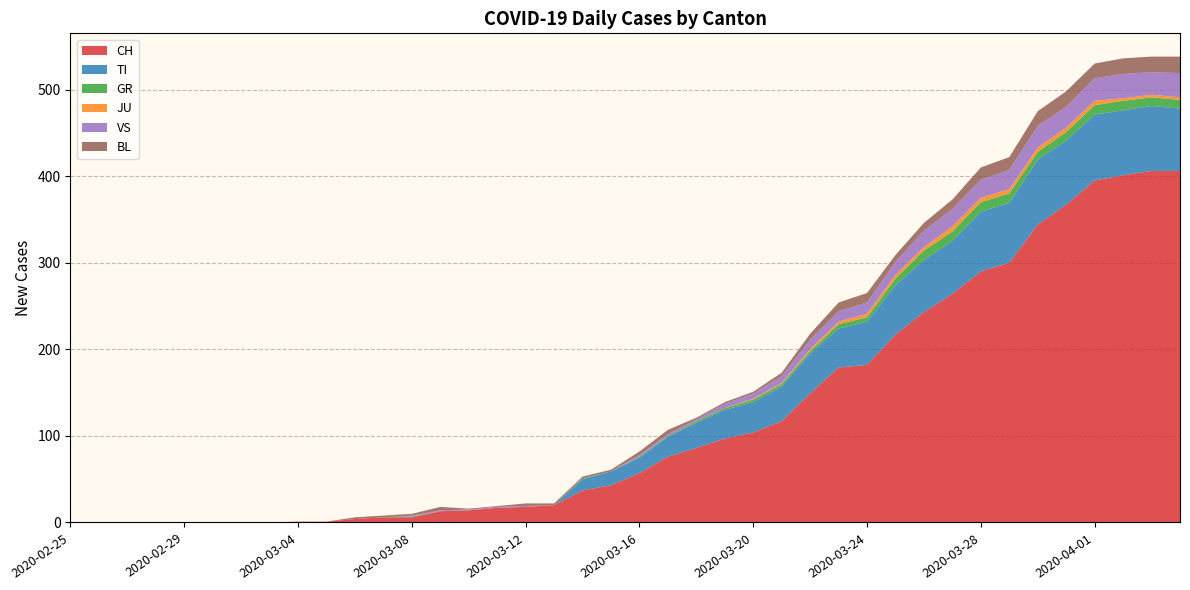

Reading left to right, transcribe all the data shown in this chart.

CH: 2020-02-25=0	2020-02-26=0	2020-02-27=0	2020-02-28=0	2020-02-29=0	2020-03-01=0	2020-03-02=0	2020-03-03=0	2020-03-04=1	2020-03-05=1	2020-03-06=4	2020-03-07=6	2020-03-08=6	2020-03-09=13	2020-03-10=14	2020-03-11=17	2020-03-12=18	2020-03-13=20	2020-03-14=37	2020-03-15=43	2020-03-16=57	2020-03-17=76	2020-03-18=86	2020-03-19=97	2020-03-20=104	2020-03-21=117	2020-03-22=149	2020-03-23=179	2020-03-24=182	2020-03-25=217	2020-03-26=243	2020-03-27=264	2020-03-28=290	2020-03-29=300	2020-03-30=344	2020-03-31=367	2020-04-01=395	2020-04-02=401	2020-04-03=406	2020-04-04=406
TI: 2020-02-25=0	2020-02-26=0	2020-02-27=0	2020-02-28=0	2020-02-29=0	2020-03-01=0	2020-03-02=0	2020-03-03=0	2020-03-04=0	2020-03-05=0	2020-03-06=0	2020-03-07=0	2020-03-08=0	2020-03-09=0	2020-03-10=0	2020-03-11=0	2020-03-12=0	2020-03-13=0	2020-03-14=13	2020-03-15=16	2020-03-16=18	2020-03-17=23	2020-03-18=29	2020-03-19=33	2020-03-20=35	2020-03-21=40	2020-03-22=46	2020-03-23=45	2020-03-24=50	2020-03-25=57	2020-03-26=60	2020-03-27=61	2020-03-28=69	2020-03-29=69	2020-03-30=75	2020-03-31=74	2020-04-01=76	2020-04-02=75	2020-04-03=75	2020-04-04=72
GR: 2020-02-25=0	2020-02-26=0	2020-02-27=0	2020-02-28=0	2020-02-29=0	2020-03-01=0	2020-03-02=0	2020-03-03=0	2020-03-04=0	2020-03-05=0	2020-03-06=0	2020-03-07=0	2020-03-08=1	2020-03-09=0	2020-03-10=0	2020-03-11=0	2020-03-12=0	2020-03-13=0	2020-03-14=1	2020-03-15=0	2020-03-16=1	2020-03-17=1	2020-03-18=2	2020-03-19=2	2020-03-20=3	2020-03-21=3	2020-03-22=3	2020-03-23=5	2020-03-24=5	2020-03-25=8	2020-03-26=11	2020-03-27=11	2020-03-28=11	2020-03-29=11	2020-03-30=9	2020-03-31=10	2020-04-01=11	2020-04-02=11	2020-04-03=10	2020-04-04=10
JU: 2020-02-25=0	2020-02-26=0	2020-02-27=0	2020-02-28=0	2020-02-29=0	2020-03-01=0	2020-03-02=0	2020-03-03=0	2020-03-04=0	2020-03-05=0	2020-03-06=0	2020-03-07=0	2020-03-08=0	2020-03-09=0	2020-03-10=0	2020-03-11=0	2020-03-12=0	2020-03-13=0	2020-03-14=0	2020-03-15=0	2020-03-16=0	2020-03-17=0	2020-03-18=0	2020-03-19=0	2020-03-20=1	2020-03-21=1	2020-03-22=2	2020-03-23=3	2020-03-24=4	2020-03-25=4	2020-03-26=4	2020-03-27=6	2020-03-28=5	2020-03-29=5	2020-03-30=5	2020-03-31=5	2020-04-01=5	2020-04-02=3	2020-04-03=3	2020-04-04=3
VS: 2020-02-25=0	2020-02-26=0	2020-02-27=0	2020-02-28=0	2020-02-29=0	2020-03-01=0	2020-03-02=0	2020-03-03=0	2020-03-04=0	2020-03-05=0	2020-03-06=0	2020-03-07=0	2020-03-08=1	2020-03-09=1	2020-03-10=1	2020-03-11=1	2020-03-12=1	2020-03-13=0	2020-03-14=0	2020-03-15=0	2020-03-16=2	2020-03-17=2	2020-03-18=2	2020-03-19=5	2020-03-20=6	2020-03-21=8	2020-03-22=11	2020-03-23=12	2020-03-24=13	2020-03-25=15	2020-03-26=19	2020-03-27=20	2020-03-28=21	2020-03-29=22	2020-03-30=25	2020-03-31=24	2020-04-01=26	2020-04-02=28	2020-04-03=26	2020-04-04=28
BL: 2020-02-25=0	2020-02-26=0	2020-02-27=0	2020-02-28=0	2020-02-29=0	2020-03-01=0	2020-03-02=0	2020-03-03=0	2020-03-04=0	2020-03-05=0	2020-03-06=2	2020-03-07=2	2020-03-08=2	2020-03-09=4	2020-03-10=1	2020-03-11=1	2020-03-12=3	2020-03-13=2	2020-03-14=2	2020-03-15=2	2020-03-16=4	2020-03-17=5	2020-03-18=2	2020-03-19=2	2020-03-20=2	2020-03-21=4	2020-03-22=7	2020-03-23=10	2020-03-24=11	2020-03-25=8	2020-03-26=9	2020-03-27=11	2020-03-28=14	2020-03-29=15	2020-03-30=17	2020-03-31=18	2020-04-01=17	2020-04-02=18	2020-04-03=18	2020-04-04=19